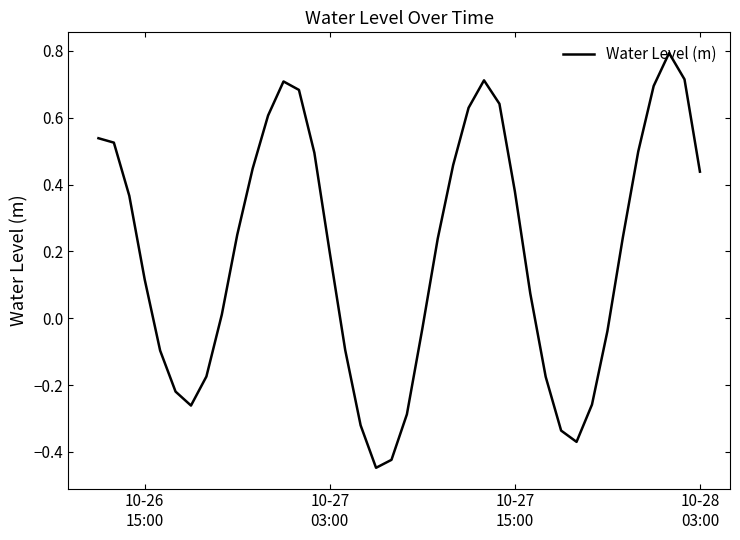

How many lines are shown in the chart?

1